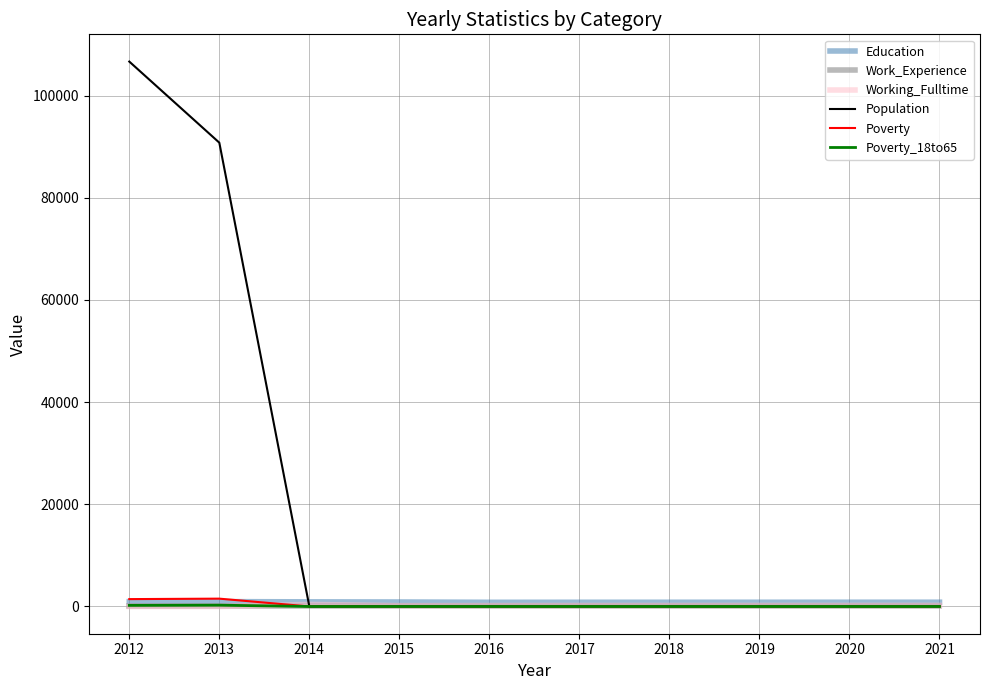

What is the sum of the Poverty_18to65 values at 2017 and 2019?

2